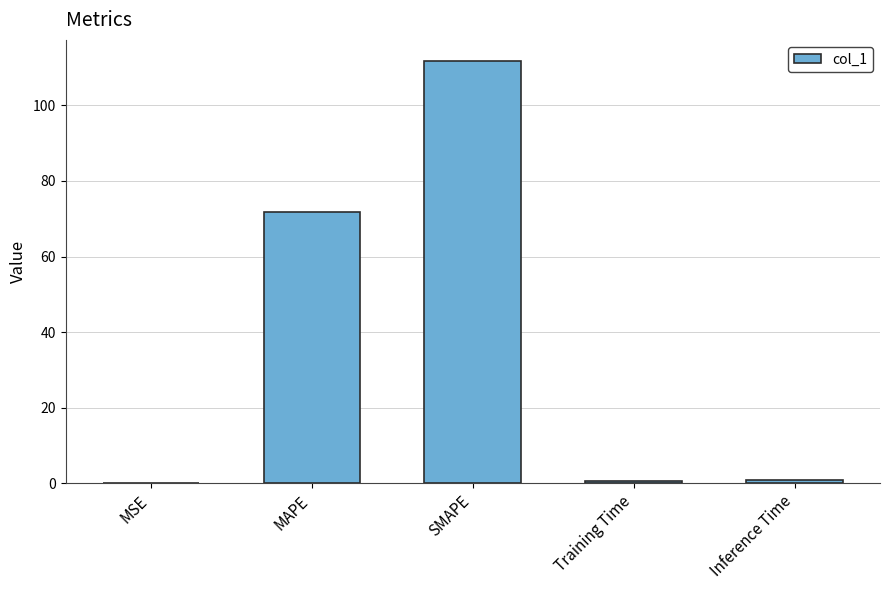

The chart shows a value of 126.4 at MAPE. True or false?

False